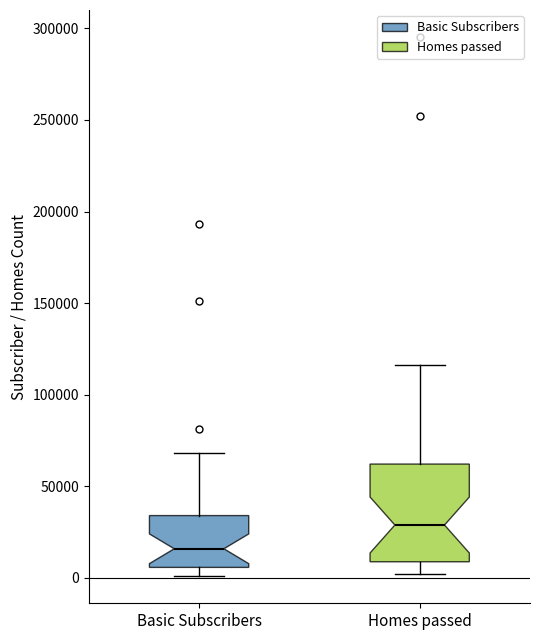

Comparing the boxes themselves (not the whiskers), which one is the tallest?

Homes passed